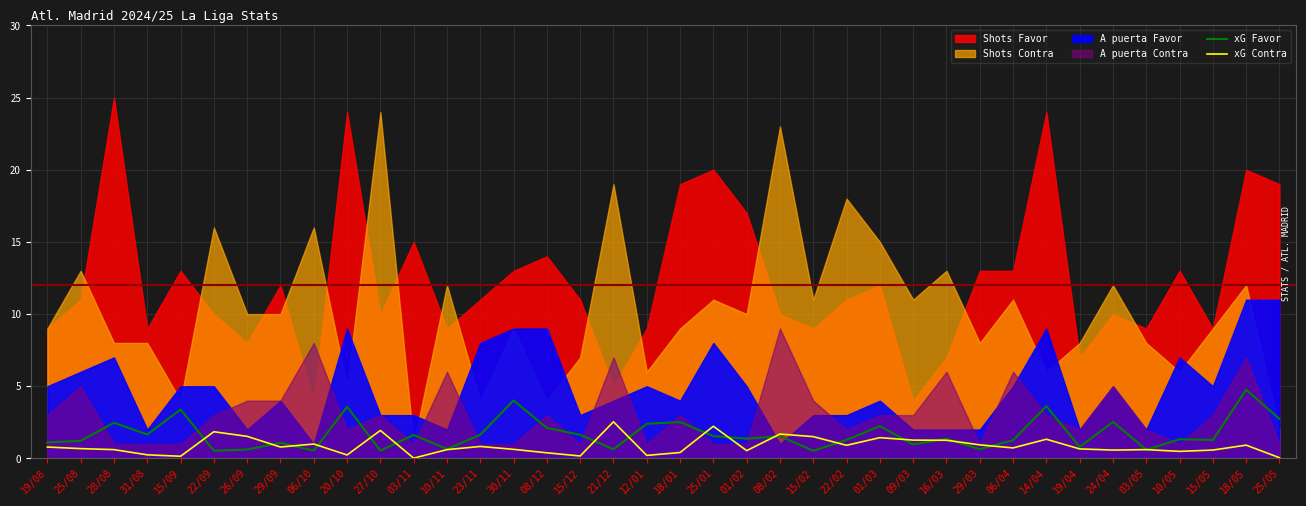

What value does the xG Contra series have at 22/02?

0.9